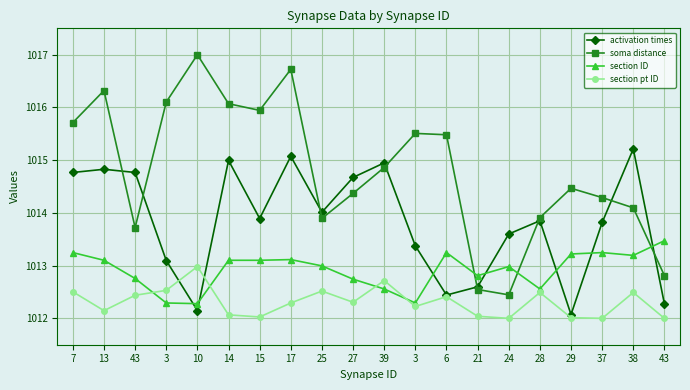

After their last crossing, which series has the higher values: activation times or section pt ID?

activation times